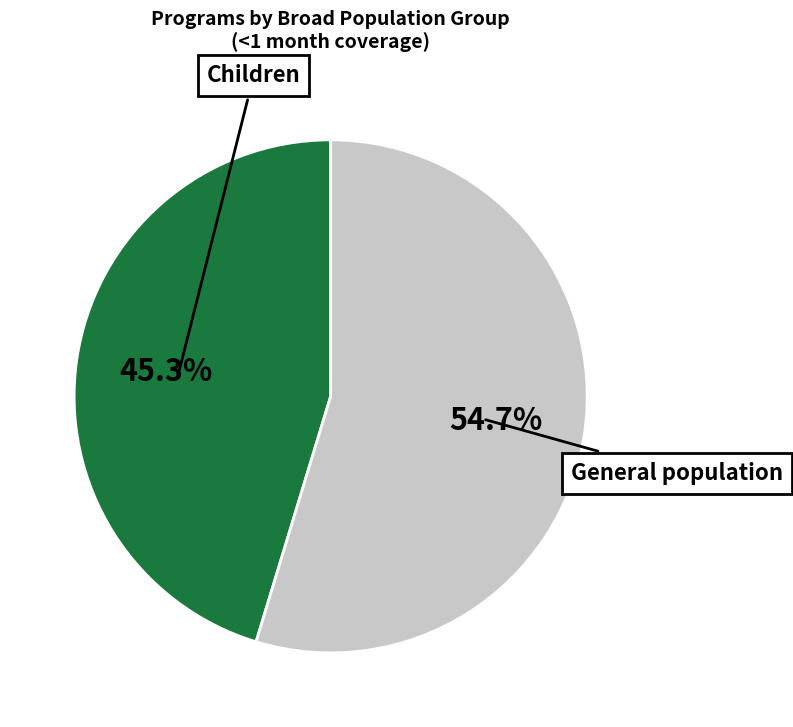

Does any single category account for the majority?

Yes